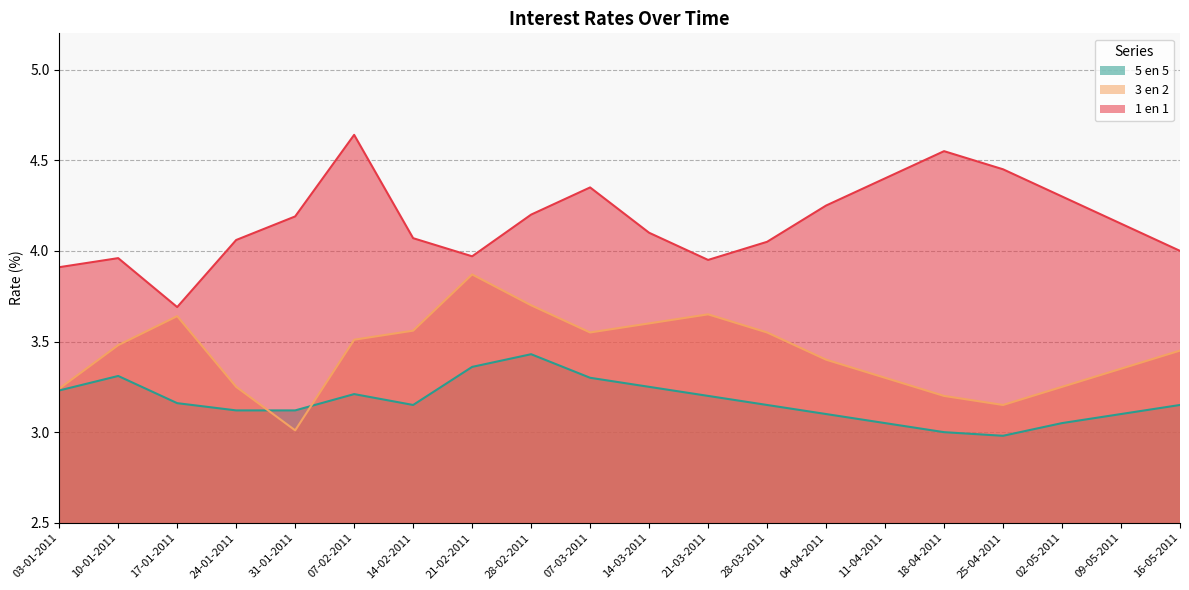

True or false: 3 en 2 and 5 en 5 cross at least once.

True